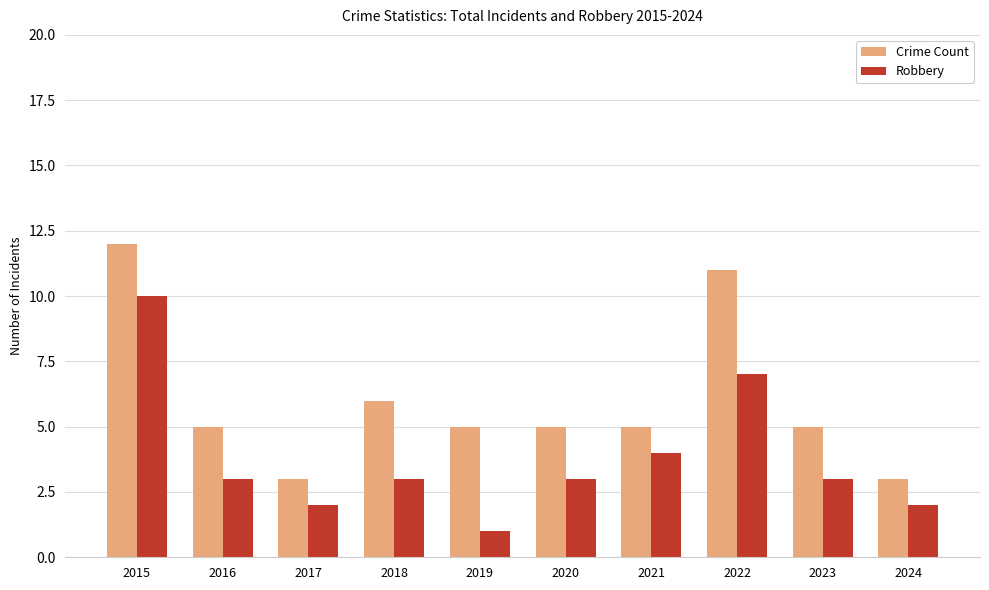

What is the difference between the highest and lowest values at 2022?

4